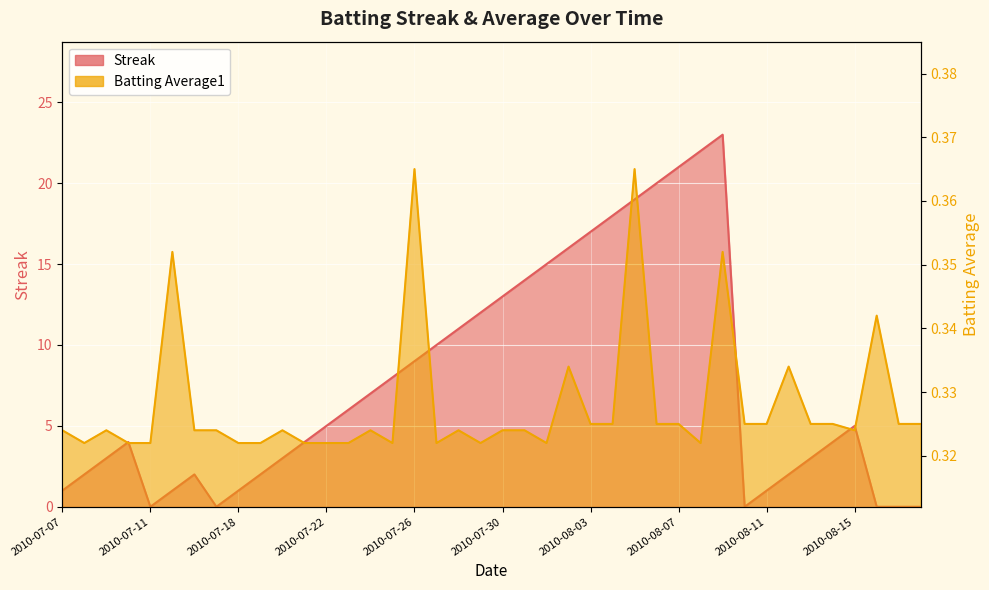

Where do Batting Average1 and Streak first cross each other?

2010-07-10 and 2010-07-11